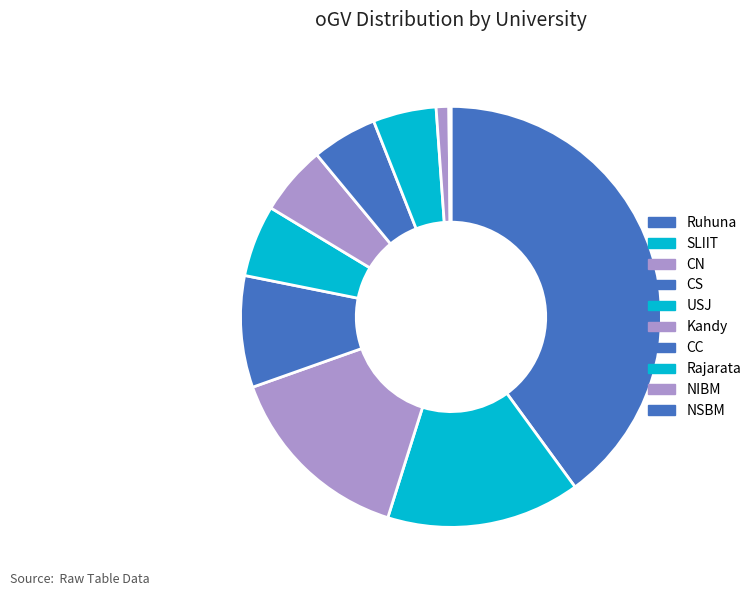

Rank the categories by value from lowest to highest.

NSBM, NIBM, Rajarata, CC, Kandy, USJ, CS, CN, SLIIT, Ruhuna